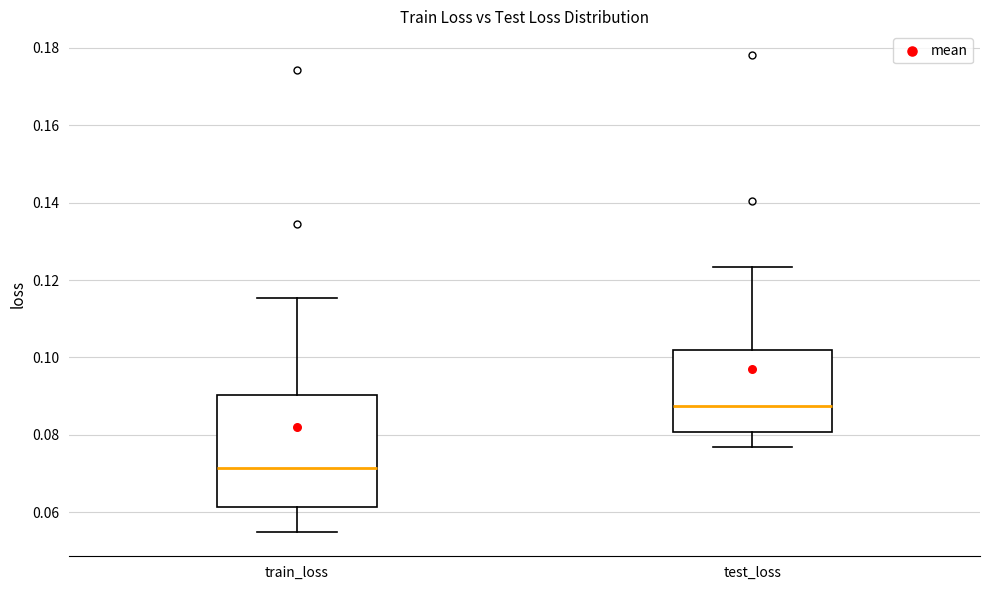

Reading left to right, transcribe this box plot: for each box, give where its median line is, the range the box spans, and where its two whiskers end, as read against the y-axis. The values are not printed on the chart, so give them approximately, as read against the axis.

train_loss: median 0.072, box 0.062 to 0.090, whiskers 0.054 to 0.116
test_loss: median 0.088, box 0.080 to 0.102, whiskers 0.076 to 0.124